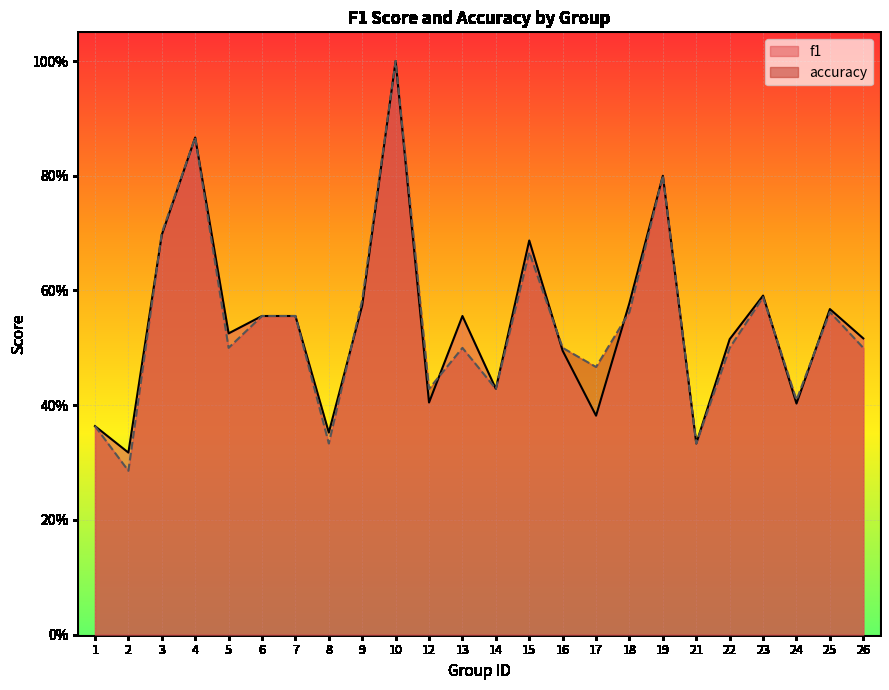

What is the value of the f1 point at the 20th from the left?

0.5